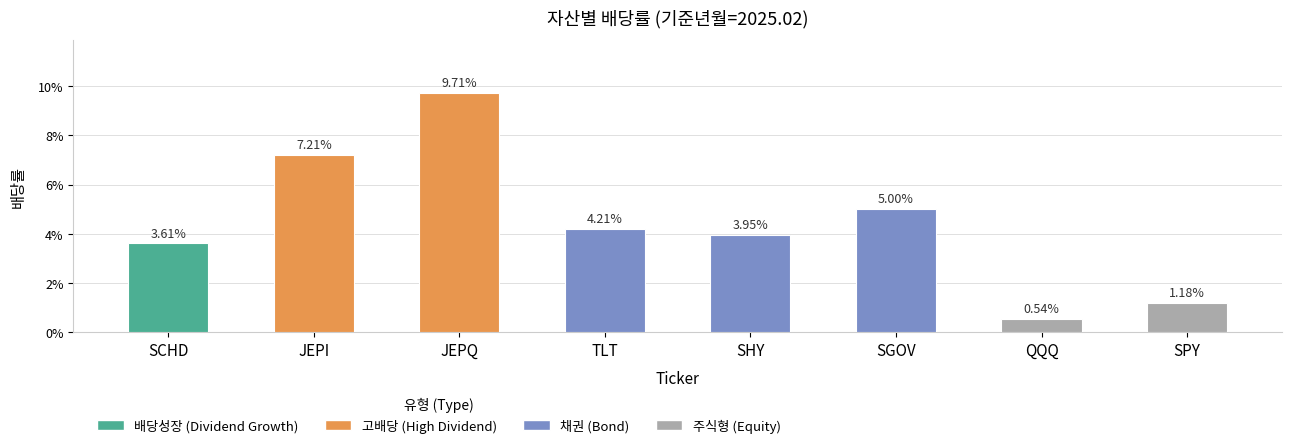

What is the value of the 2nd bar from the left?

0.1